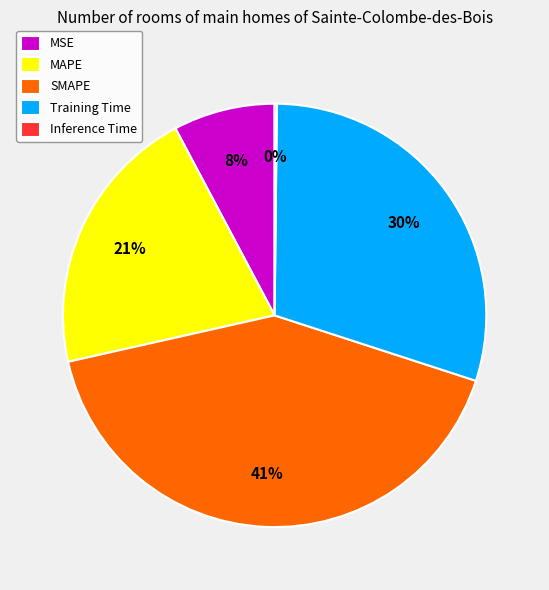

The MSE slice represents 8% of the pie. True or false?

True